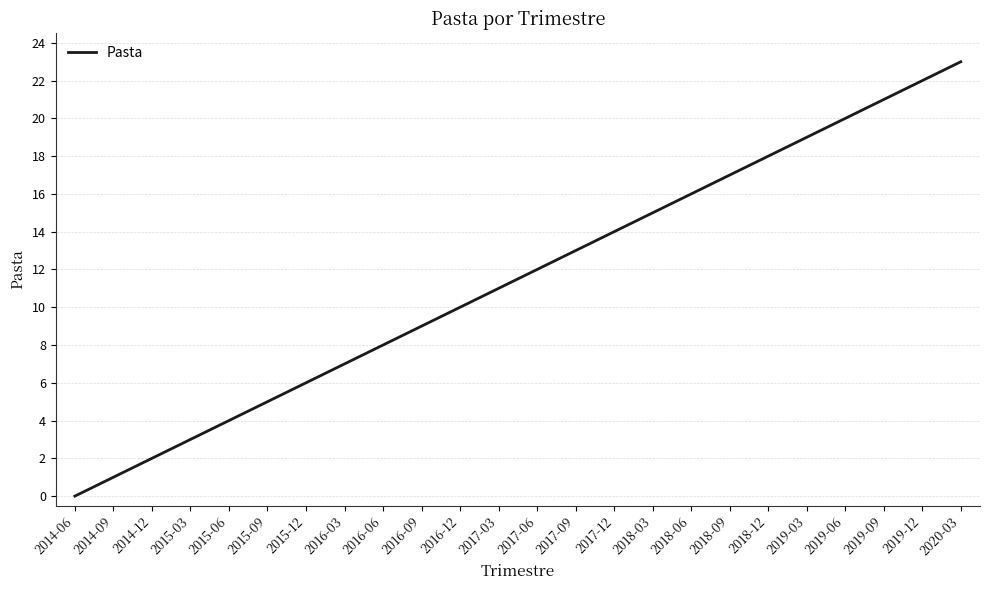

Does the chart display data point markers on the line(s)?

No